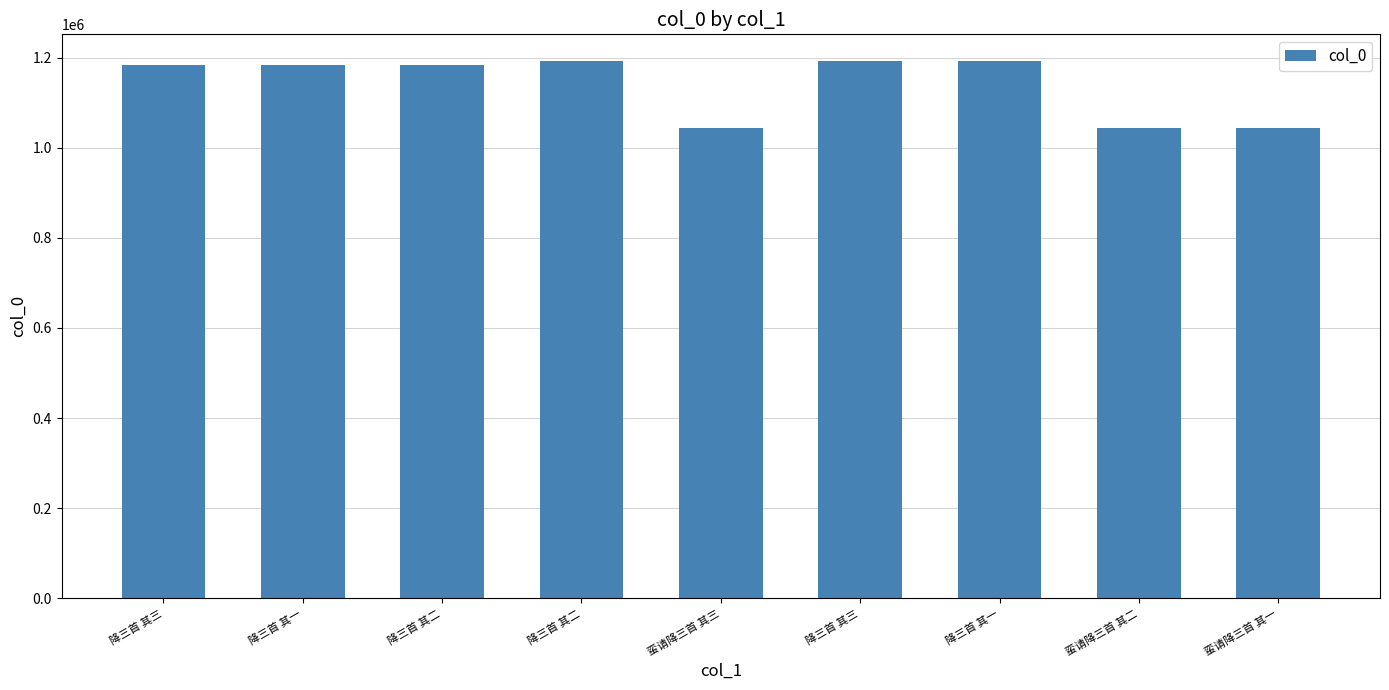

Approximately how many times larger is the value at 蛮请降三首 其二 compared to 降三首 其三?

0.9